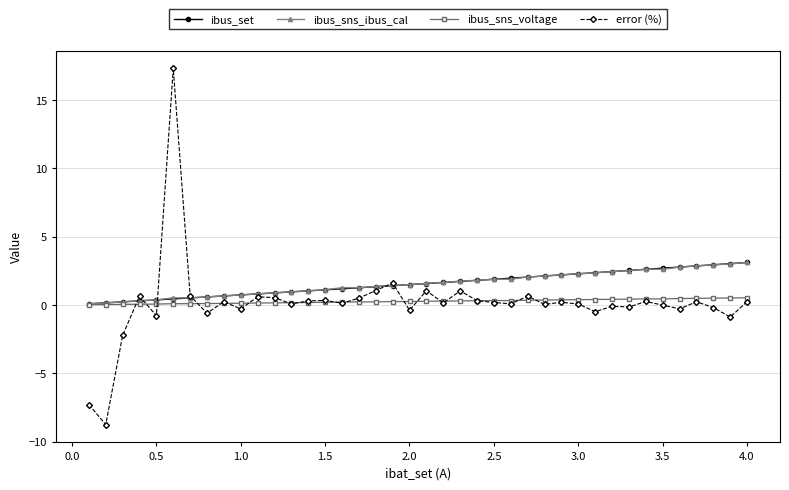

What is the greatest value displayed?

17.3